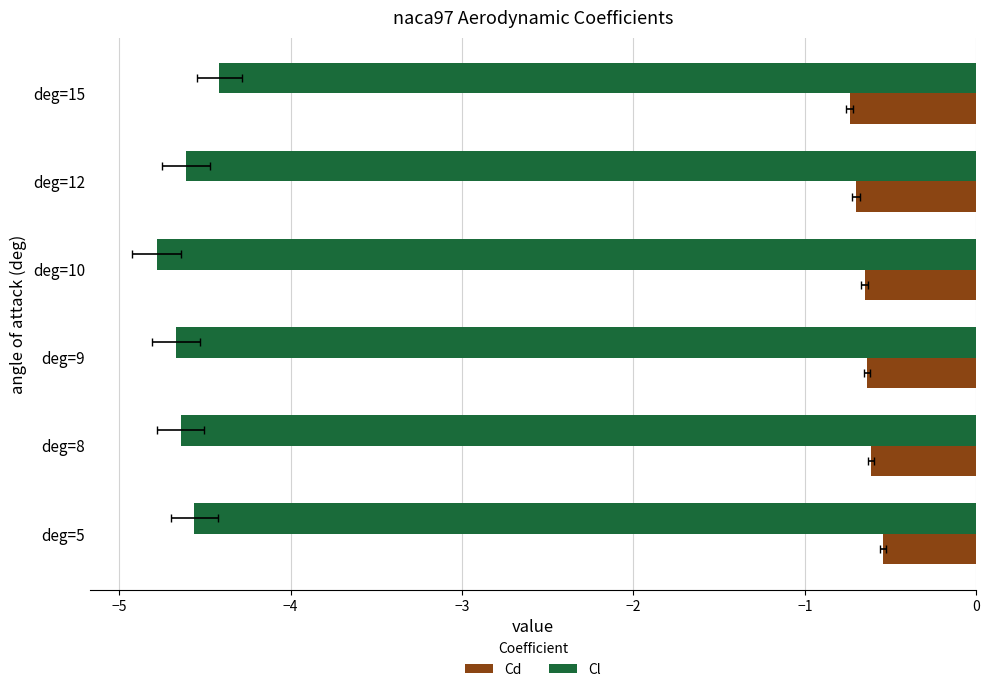

Which has a higher value, deg=15 or deg=8?

deg=8